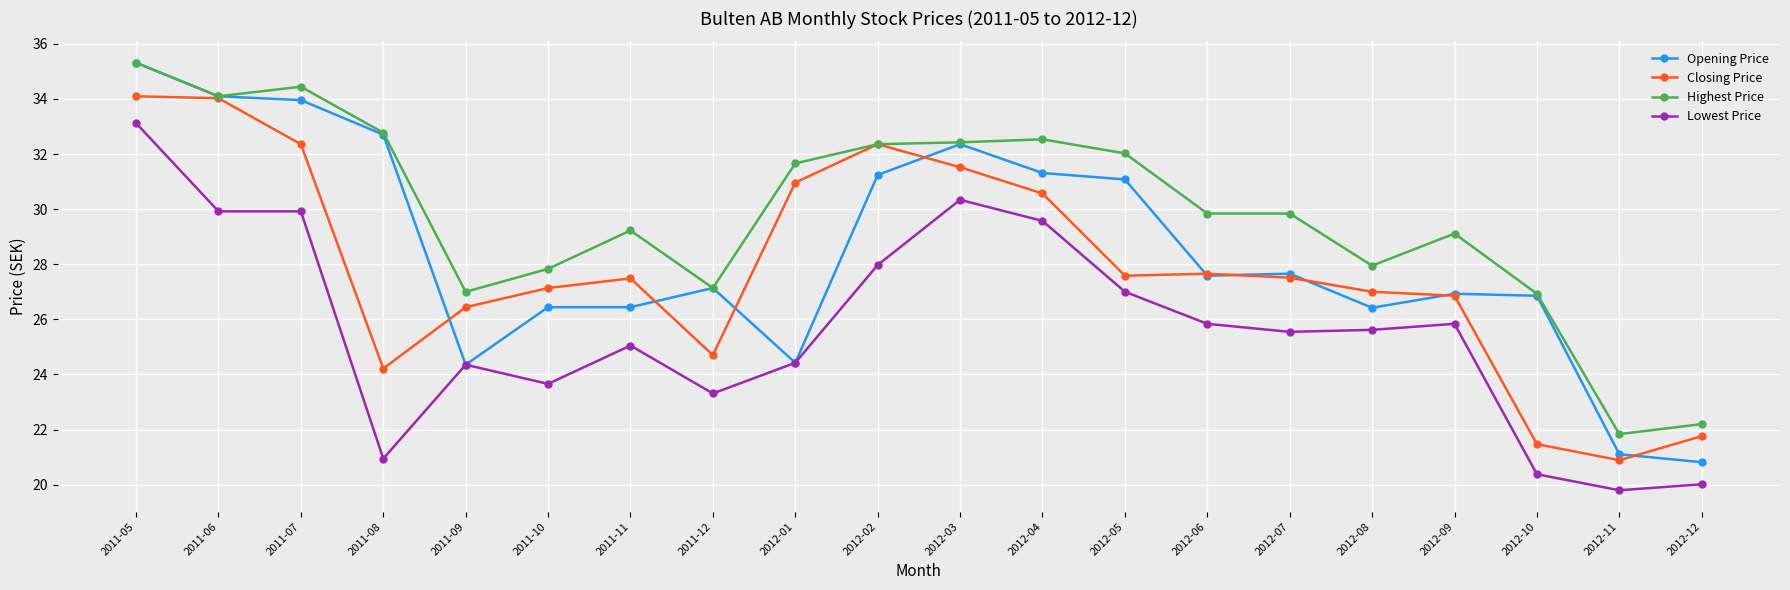

What are all the series names shown in the legend?

Opening Price, Closing Price, Highest Price, Lowest Price